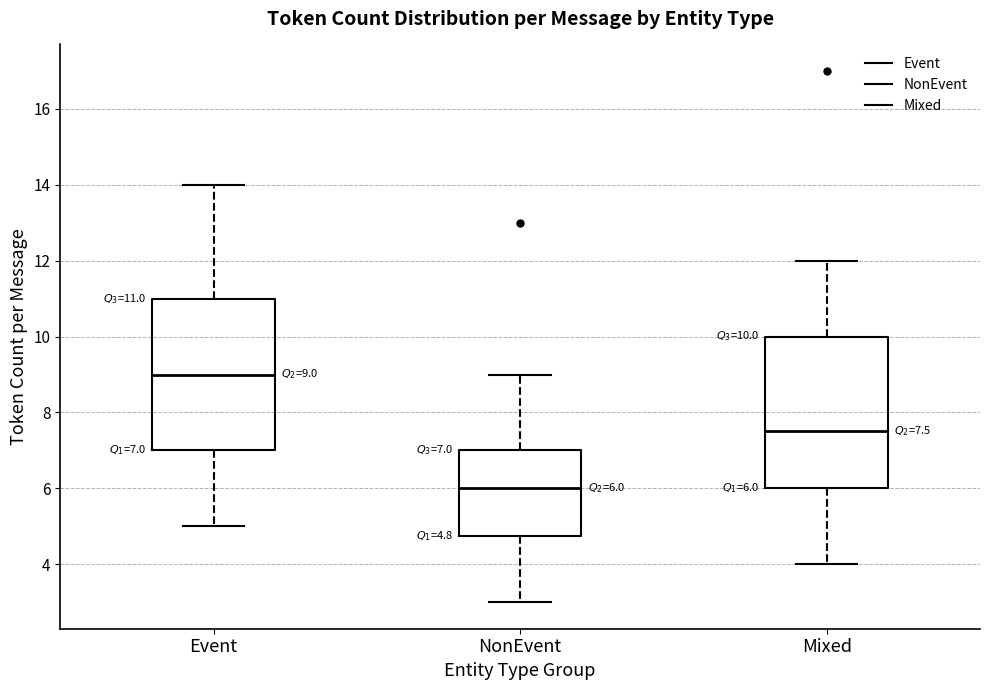

Which box has the highest median line?

Event